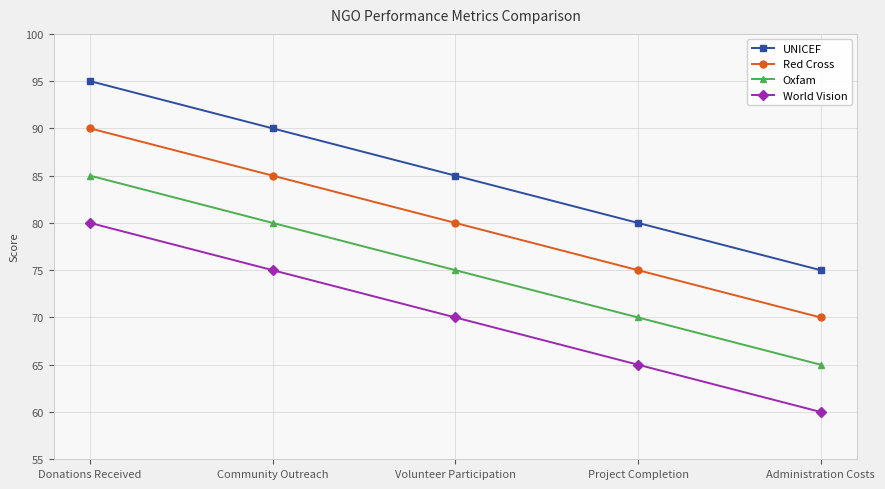

What is the spread (max minus min) of values at Community Outreach?

15